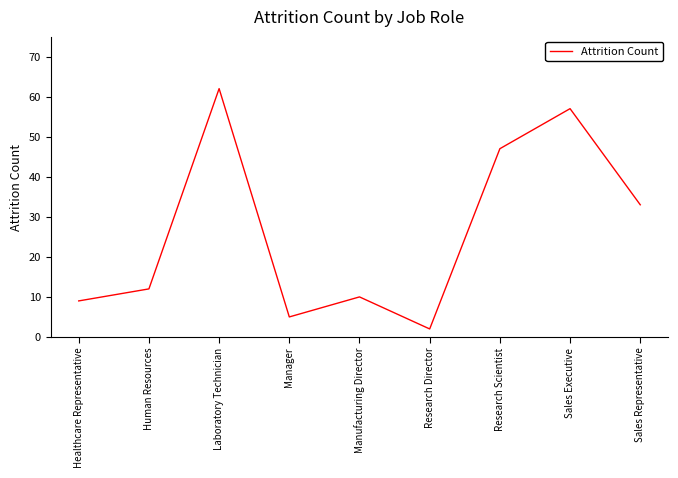

What position from the left is Sales Executive?

8